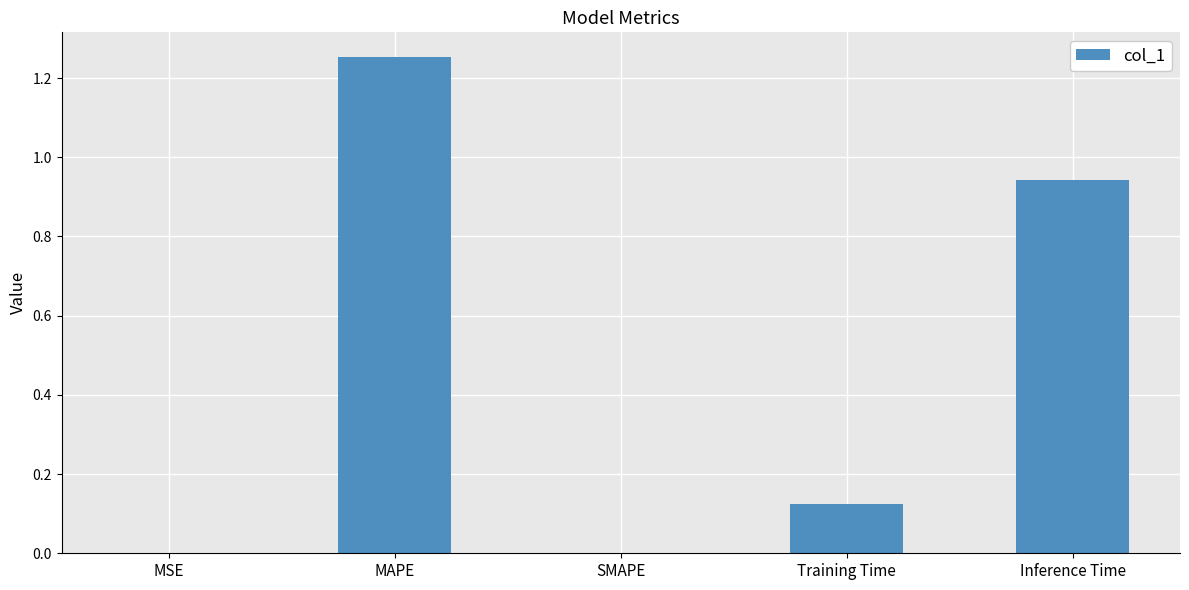

True or false: the data shows 0.0 at MSE.

True